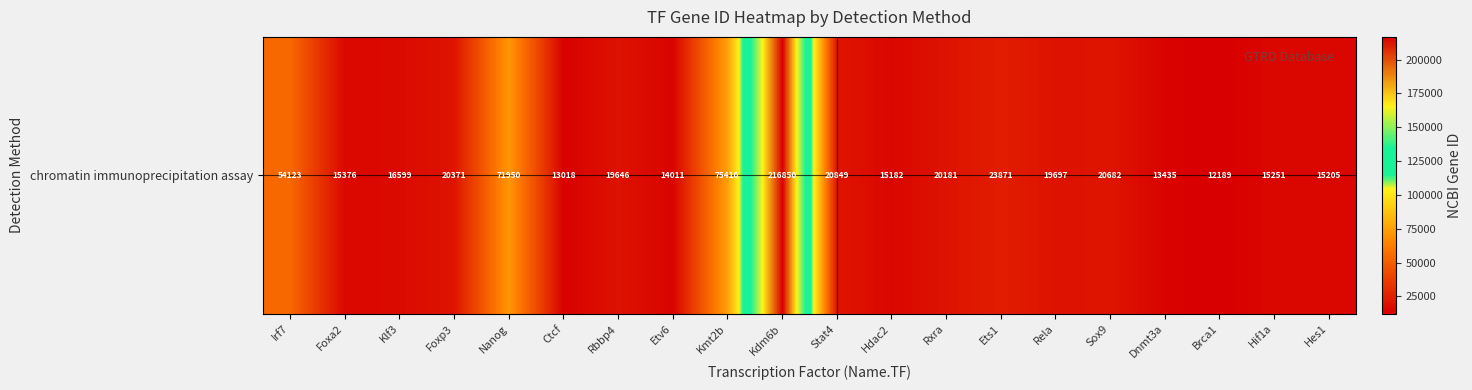

Is it true that the value at Hif1a is 21318?

False